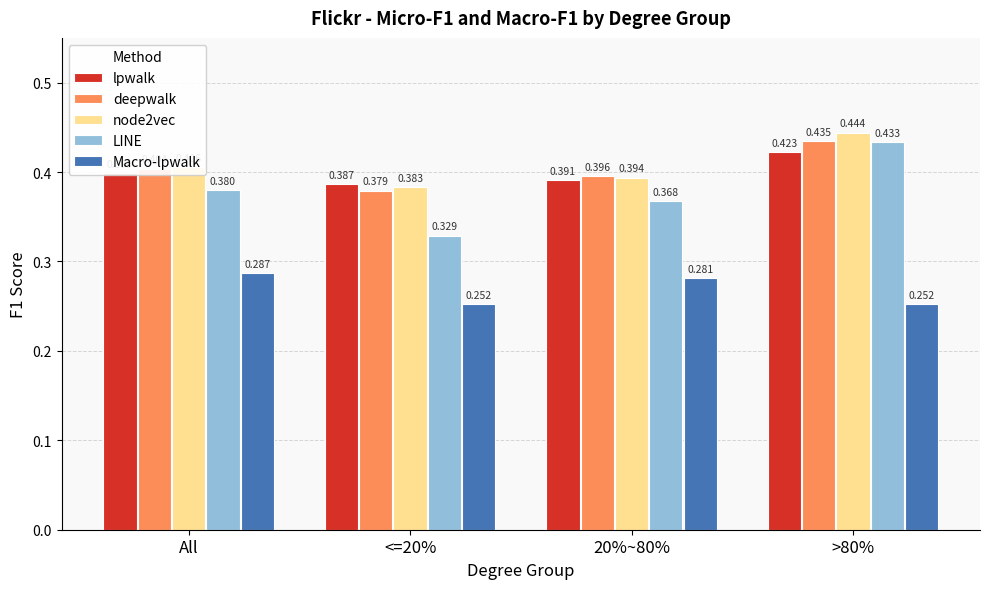

Which series changed the most between <=20% and >80%?

LINE